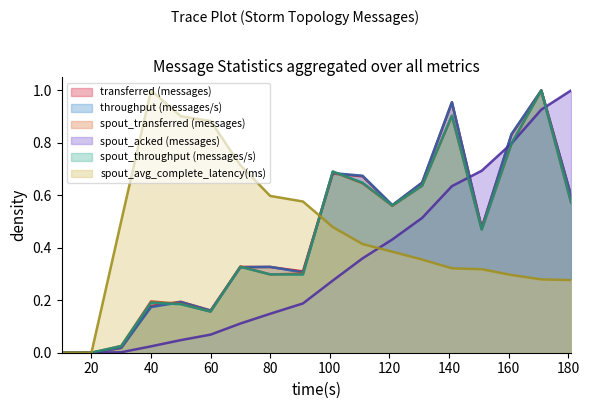

How many interior local valleys does the spout_throughput (messages/s) series have?

4